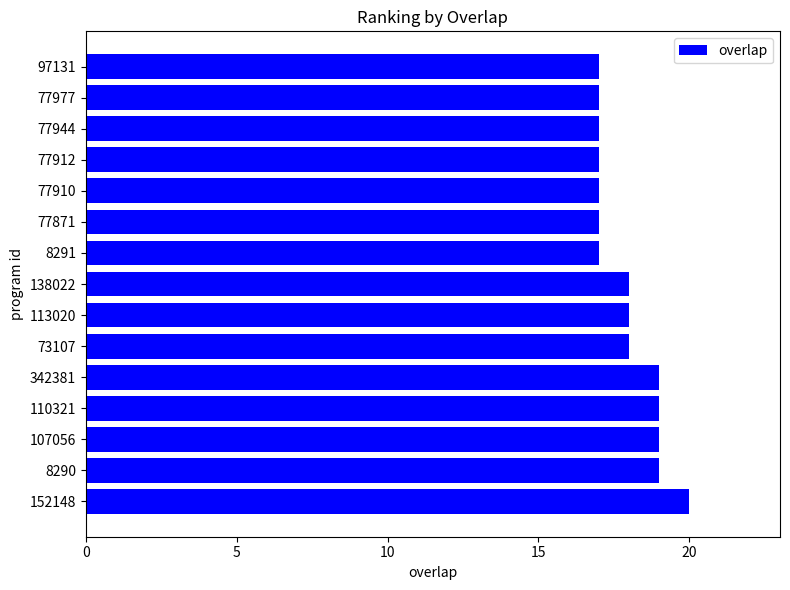

Between 8290 and 8291, which is larger?

8290